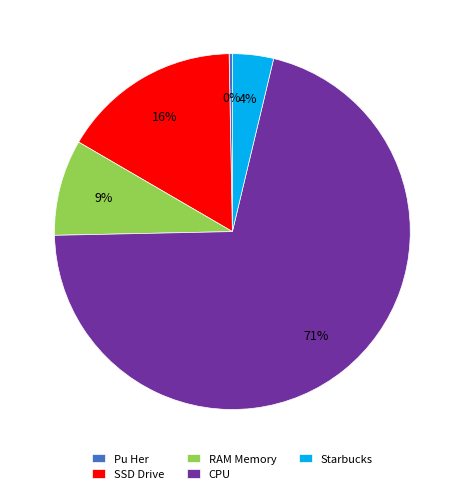

What is the largest slice in the pie chart?

CPU